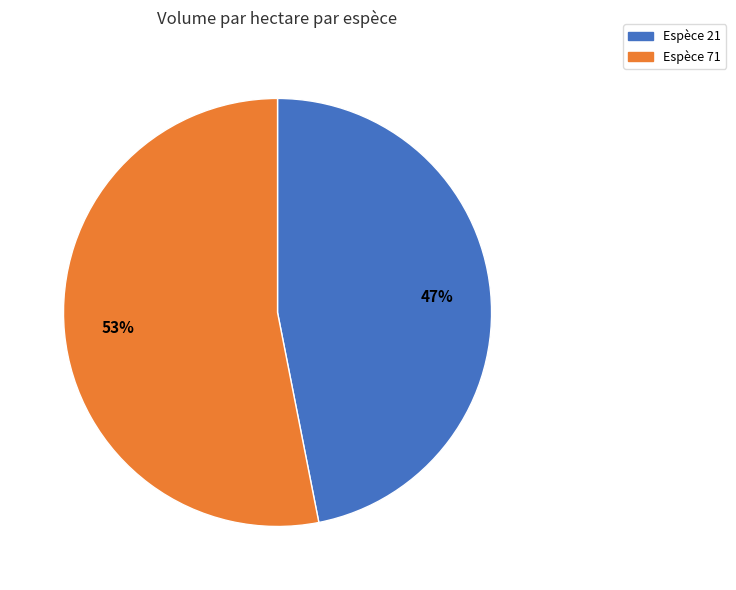

Is there a majority slice in this chart?

Yes